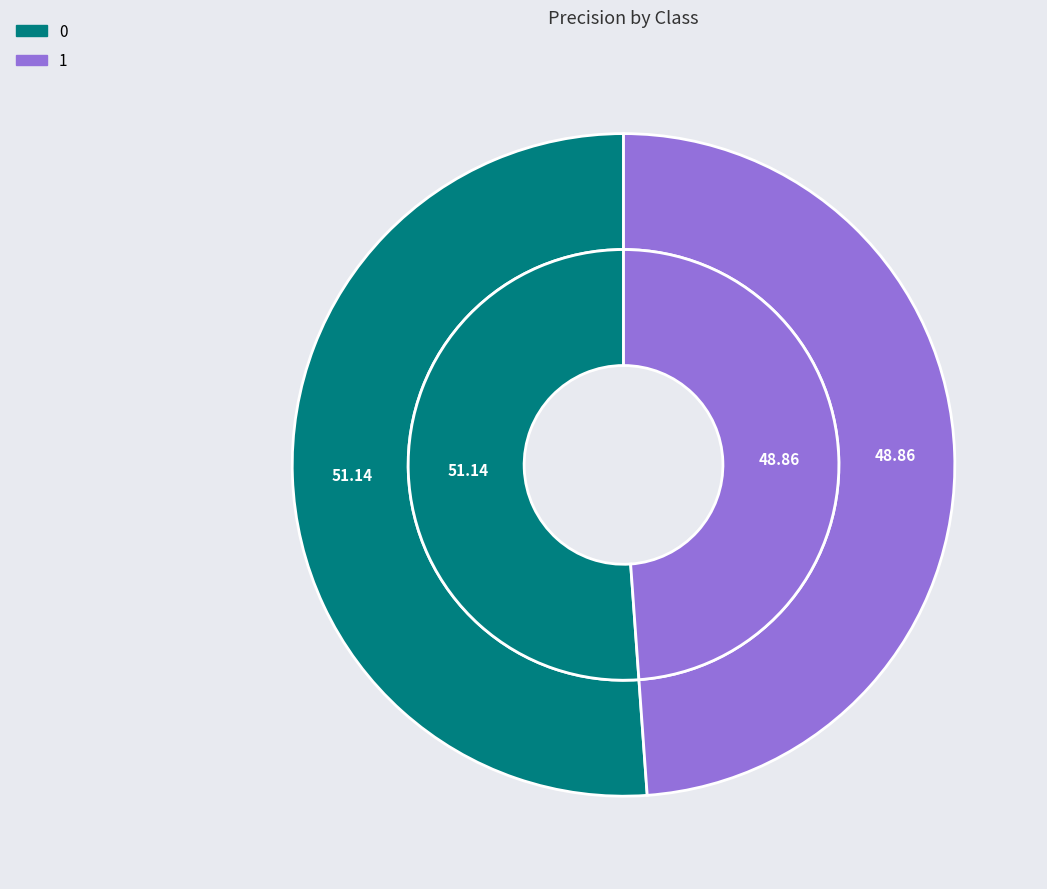

Count the number of slices in the pie.

2